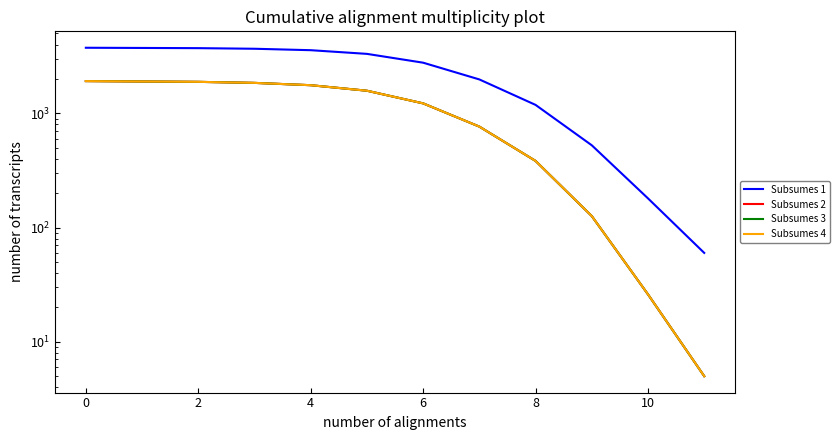

True or false: Subsumes 1 has more than 1 points higher than both neighbors.

False